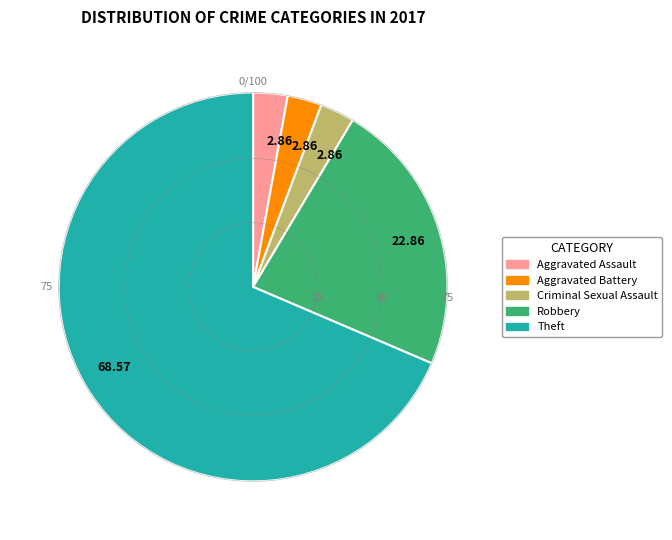

Is there any slice that represents more than half of the pie?

Yes